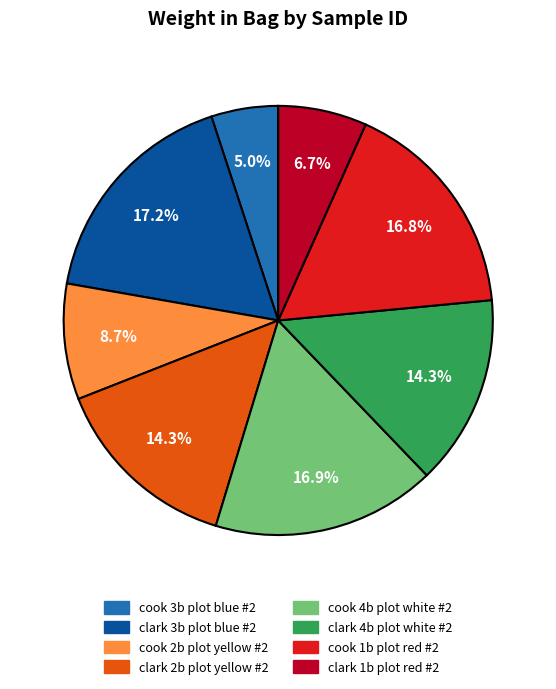

Is there a majority slice in this chart?

No